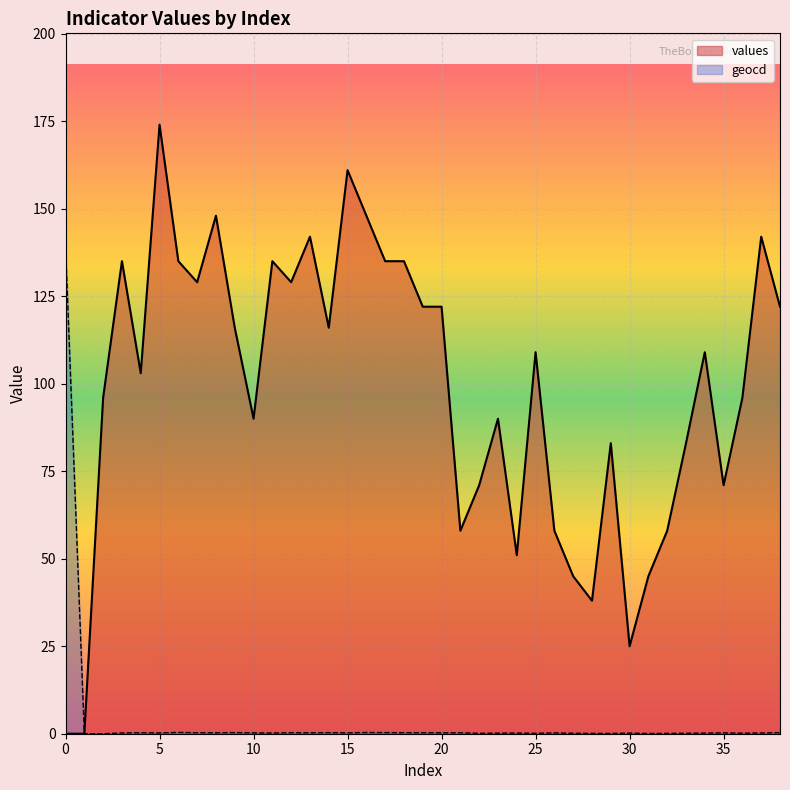

Reading left to right, extract all data points from this chart.

values: 0.0	0.0	96.0	135.0	103.0	174.0	135.0	129.0	148.0	116.0	90.0	135.0	129.0	142.0	116.0	161.0	148.0	135.0	135.0	122.0	122.0	58.0	71.0	90.0	51.0	109.0	58.0	45.0	38.0	83.0	25.0	45.0	58.0	83.0	109.0	71.0	96.0	142.0	122.0
geocd: 139.2	0.0	0.0	0.2	0.3	0.2	0.4	0.3	0.3	0.3	0.3	0.2	0.3	0.3	0.3	0.3	0.3	0.3	0.3	0.3	0.3	0.3	0.1	0.2	0.2	0.1	0.2	0.1	0.1	0.1	0.2	0.1	0.1	0.1	0.2	0.2	0.2	0.2	0.3